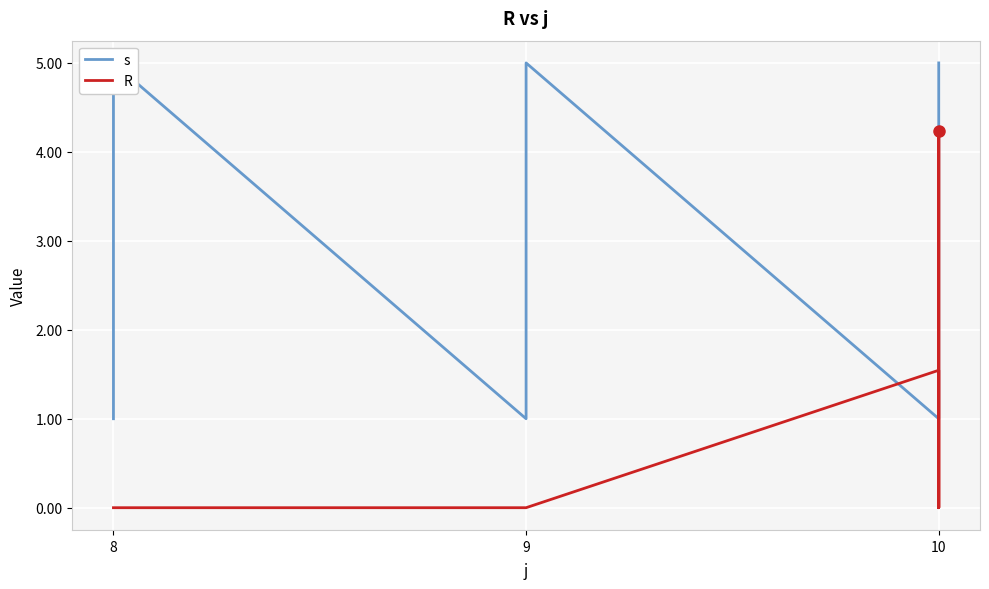

True or false: R has more than 2 points higher than both neighbors.

False